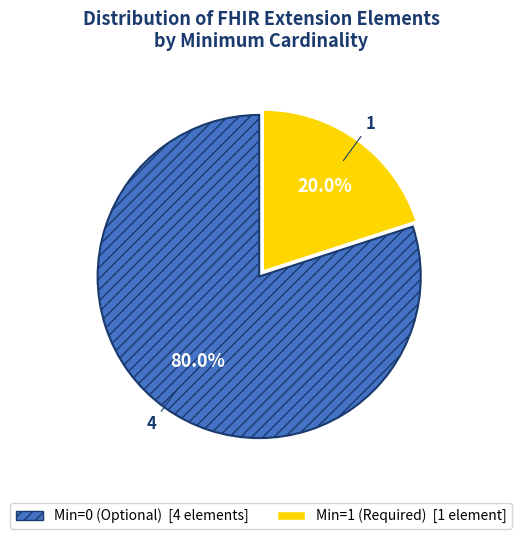

Is there a majority slice in this chart?

Yes